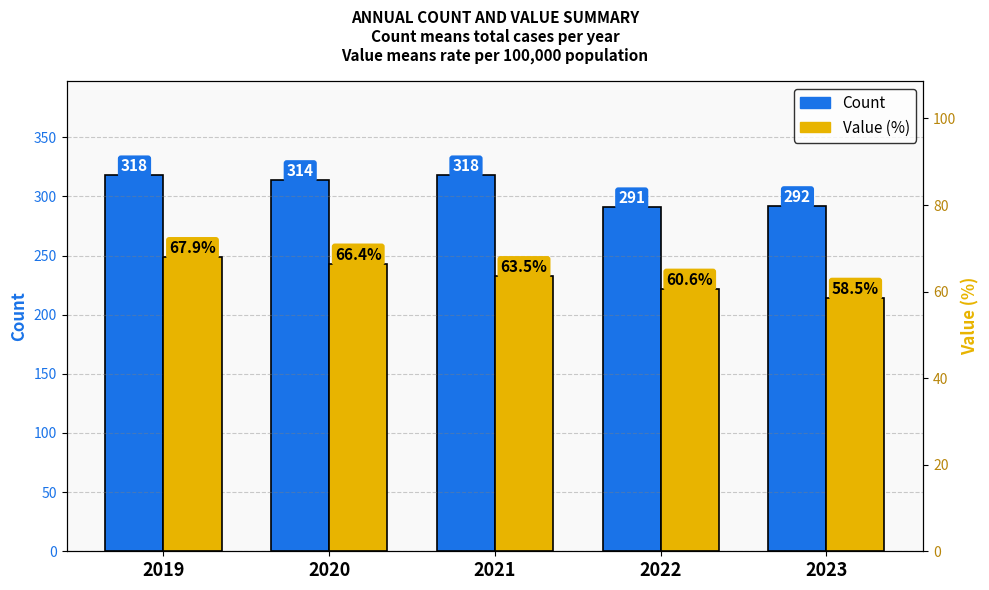

Is the value of Count at 2021 greater than the value of Value at 2022?

Yes